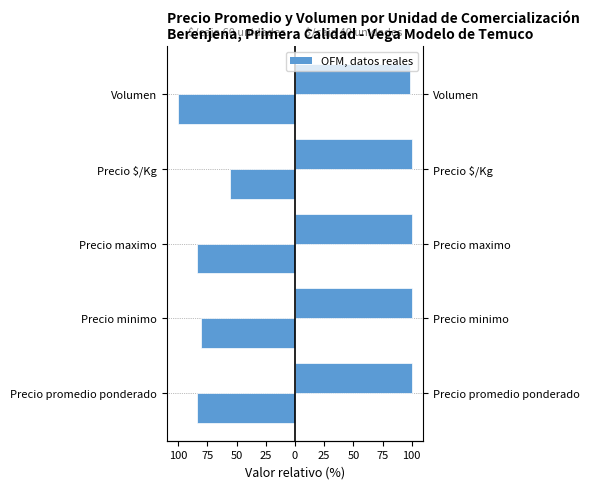

How many bars are there in total?

10